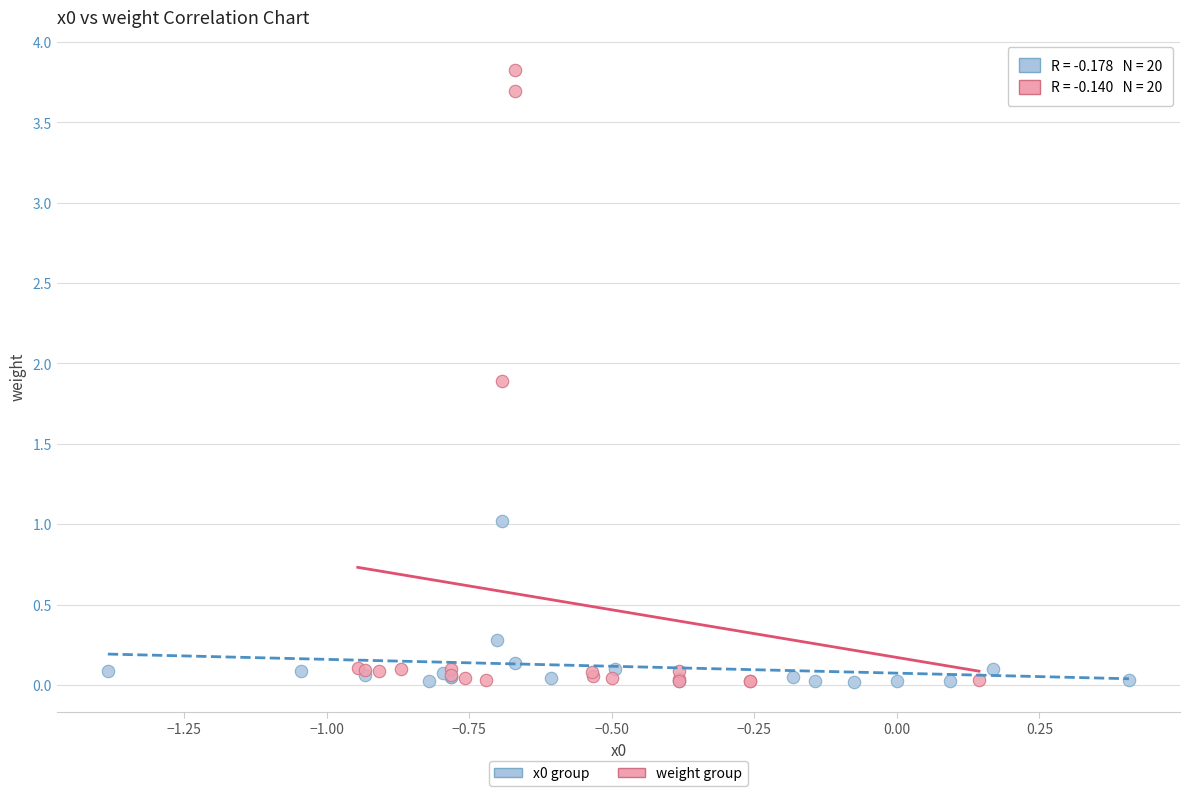

Which series has the largest Y range (max minus min)?

weight group